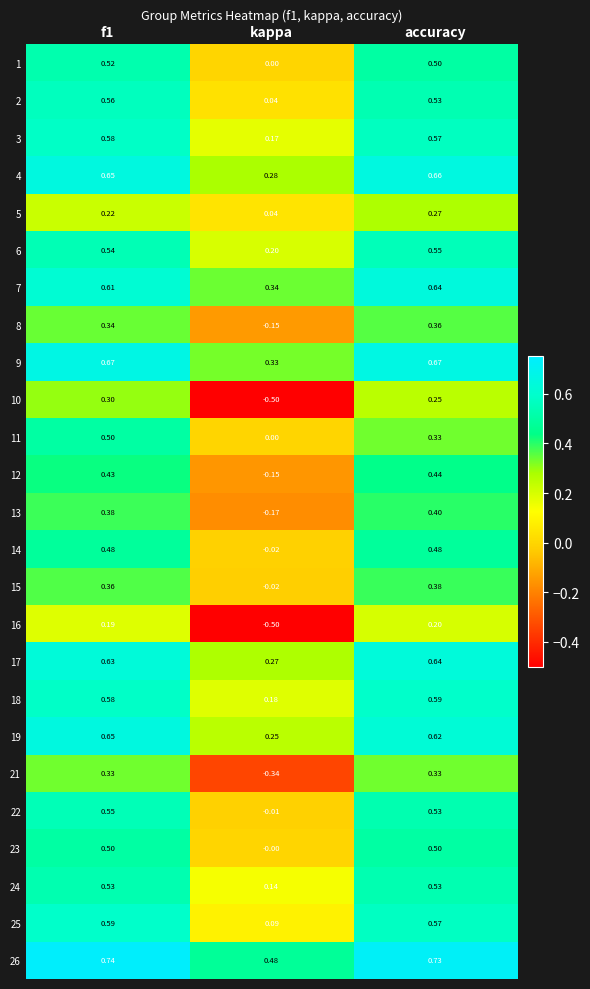

Which series changed the most between kappa and accuracy?

10